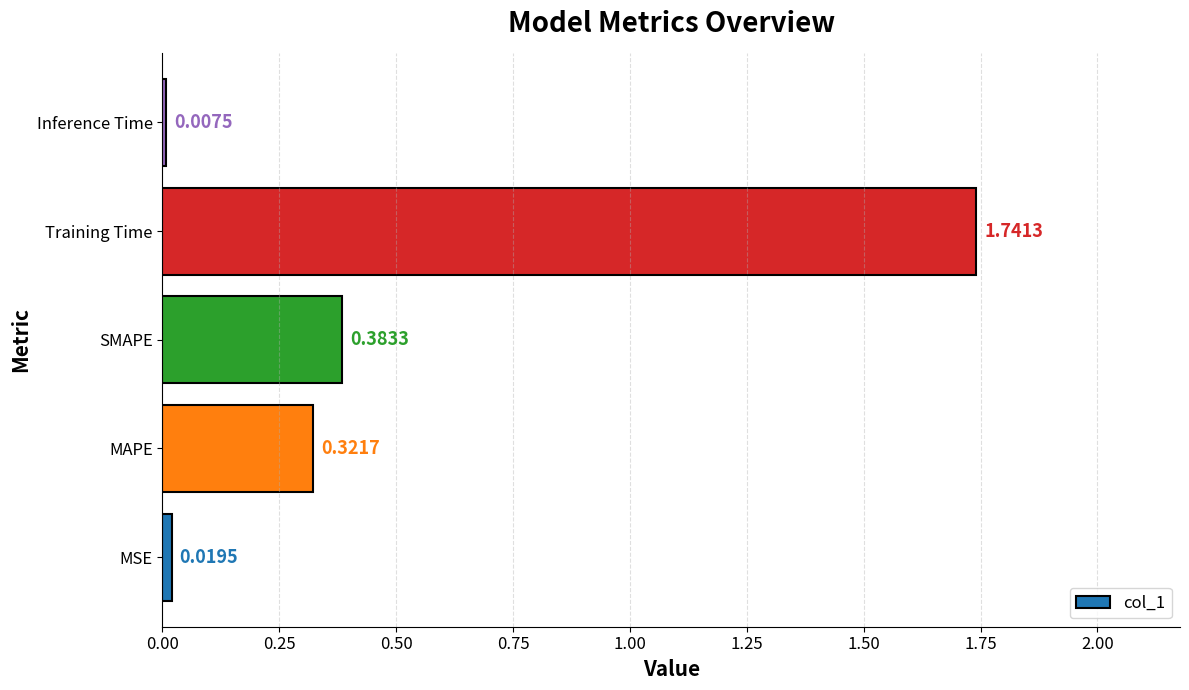

What is the average value?

0.5